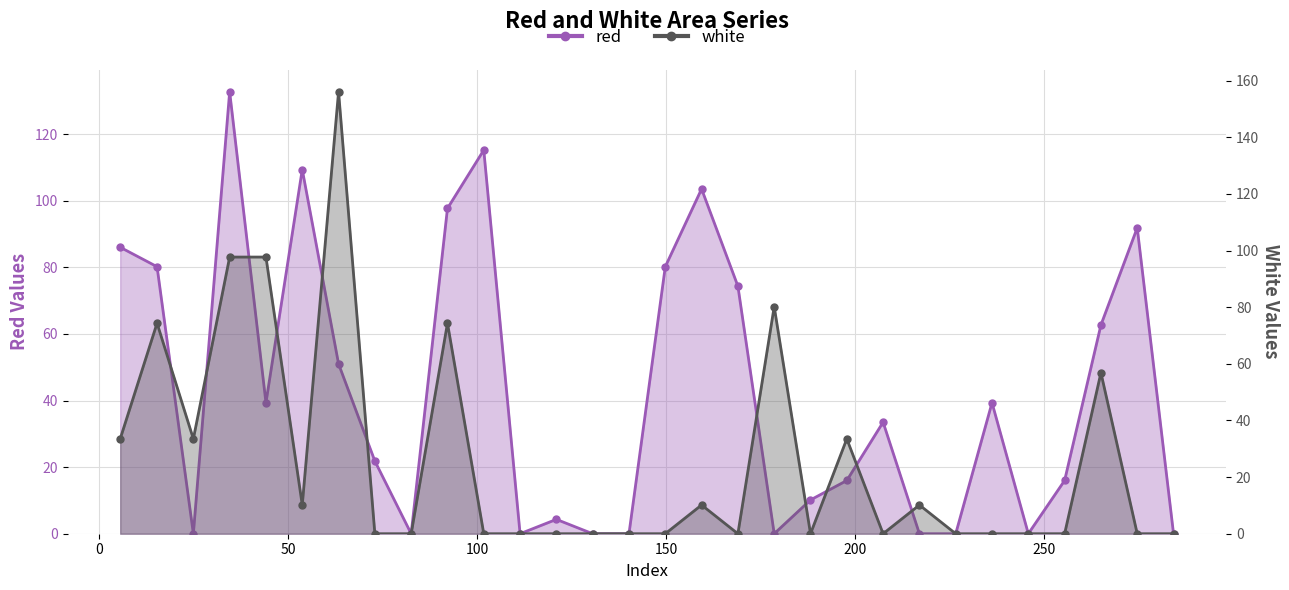

Rank the categories by white value from lowest to highest.

73.0, 82.6, 101.8, 111.4, 121.0, 130.6, 140.2, 149.8, 169.0, 188.2, 207.4, 226.6, 236.2, 245.8, 255.4, 274.6, 284.2, 53.8, 159.4, 217.0, 5.656, 25.0, 197.8, 265.0, 15.4, 92.2, 178.6, 34.6, 44.2, 63.4